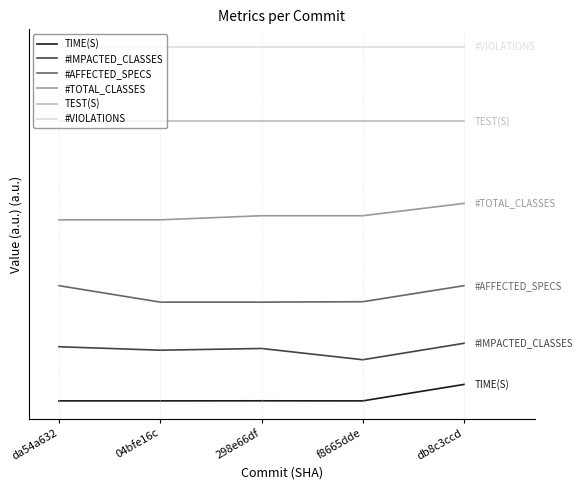

What is the sum of the #VIOLATIONS values at da54a632 and 298e66df?

43.0